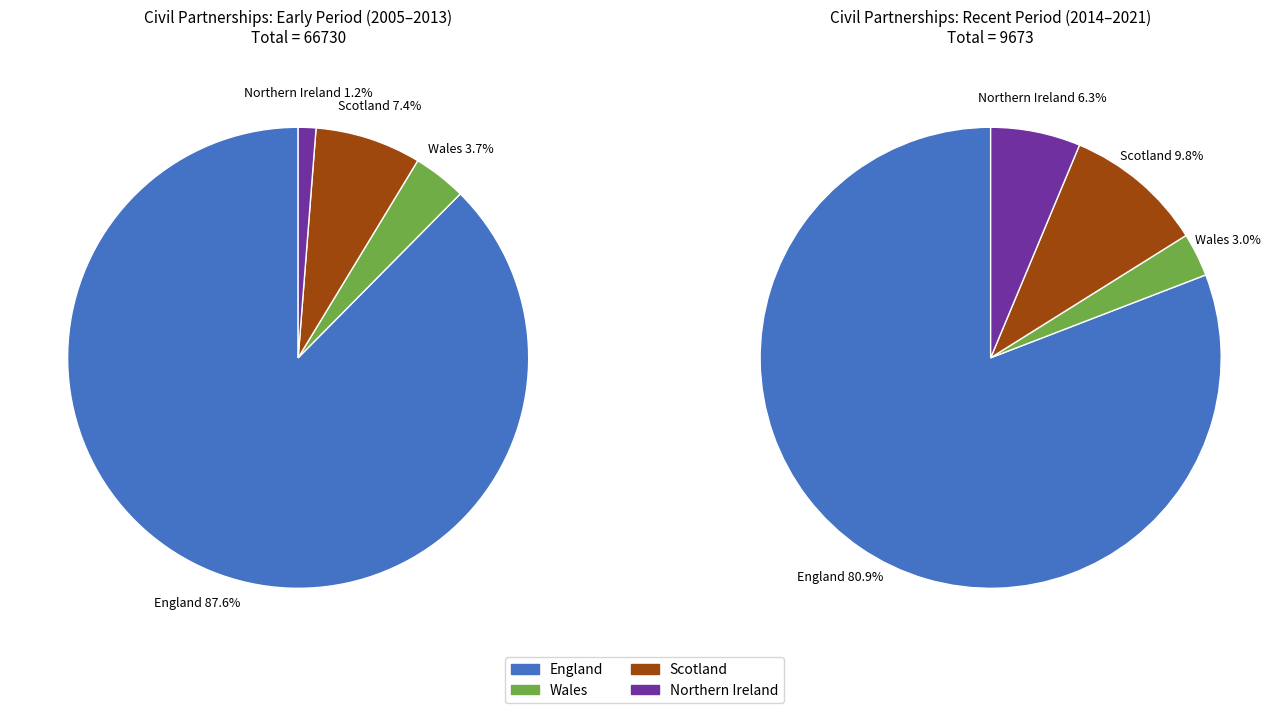

Between 2018 and 2012, which series saw the biggest shift?

England